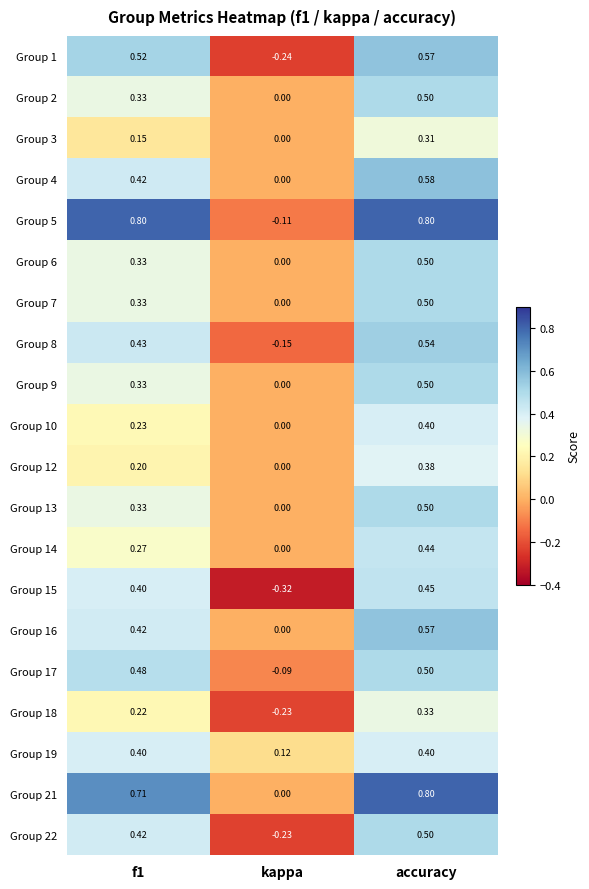

Where is Group 1 nearest to the value 0?

kappa